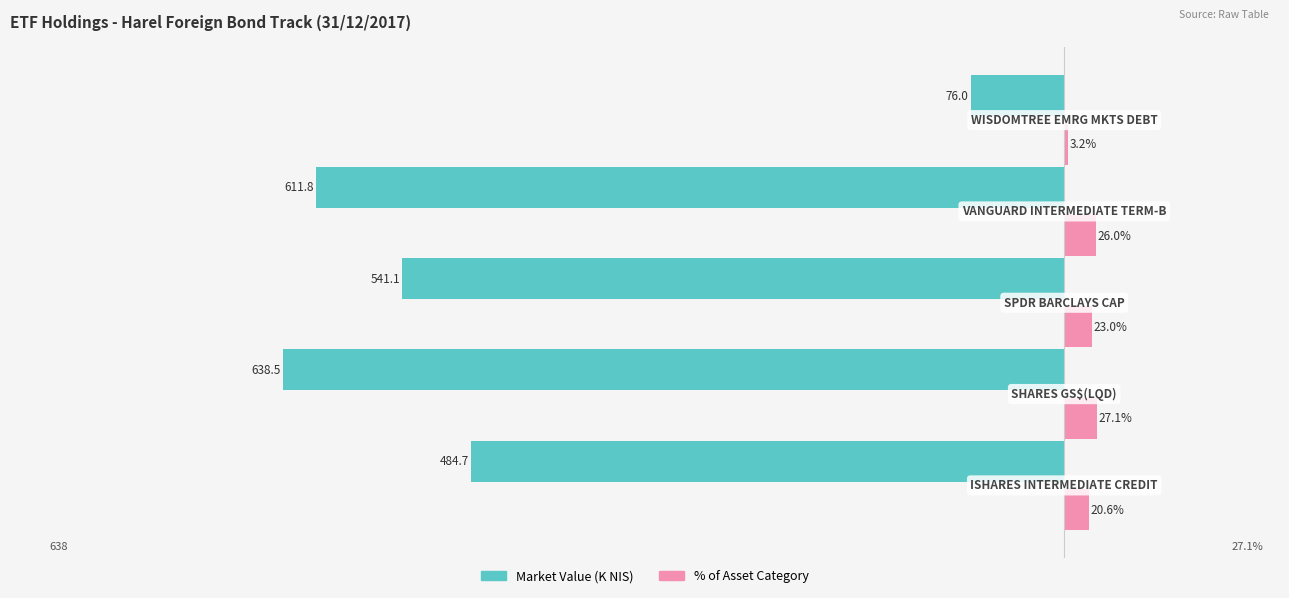

Rank the series by their average value, from highest to lowest.

% of Asset Category, Market Value (K NIS)